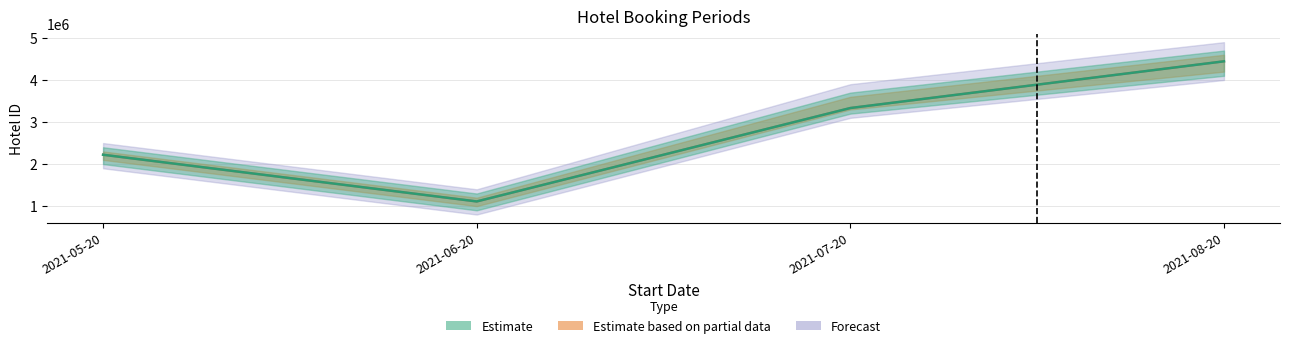

At how many categories does at least one series exceed 1164461?

3